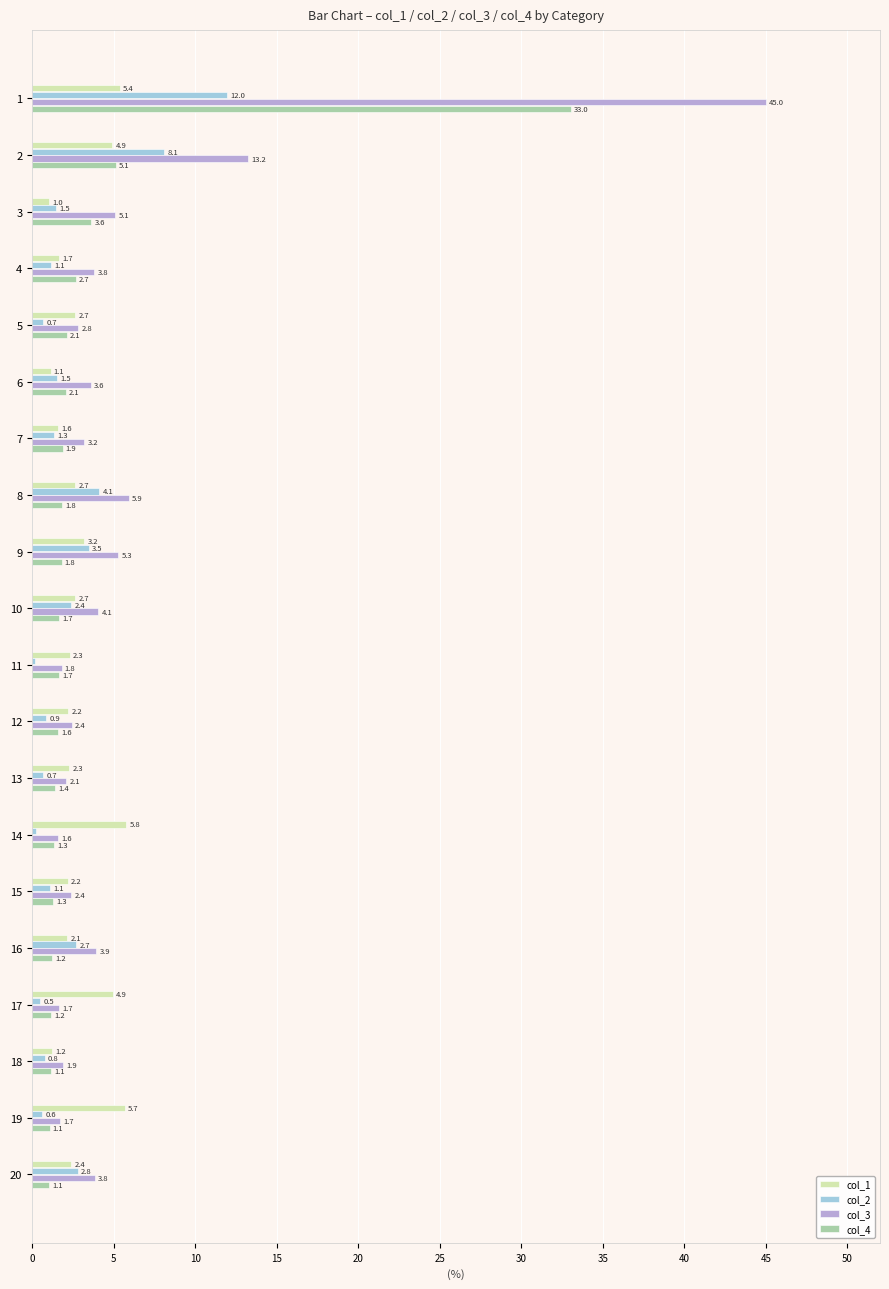

At which label is col_3 closest to 23?

2